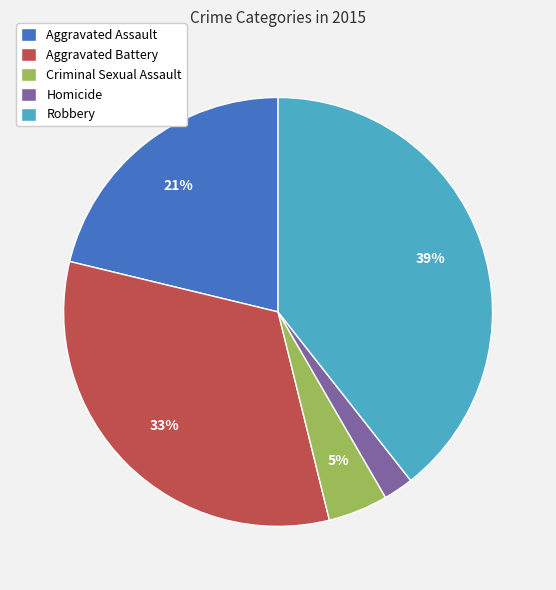

Count the number of slices in the pie.

5